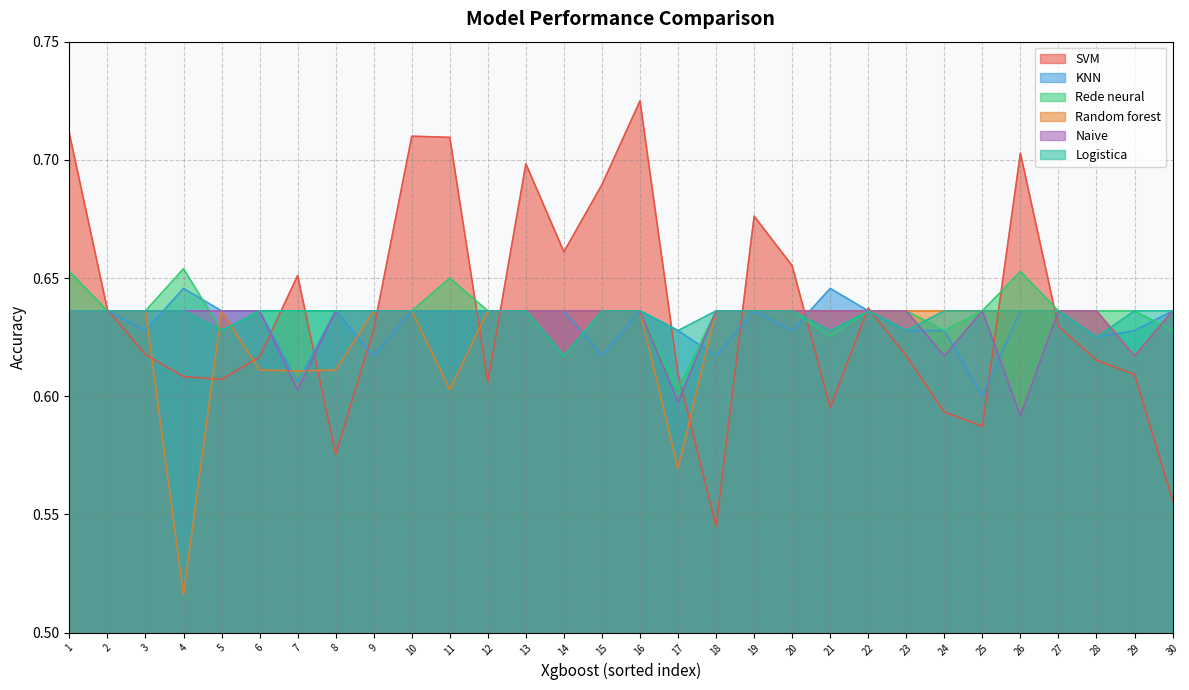

What is the value of the Random forest point at the 30th from the left?

0.6